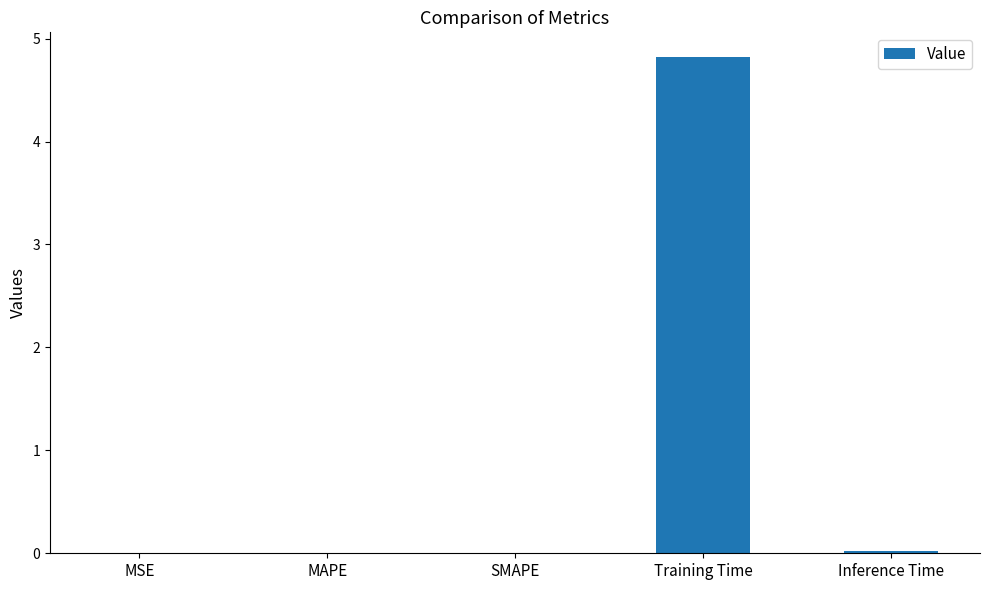

What is the greatest value displayed?

4.8